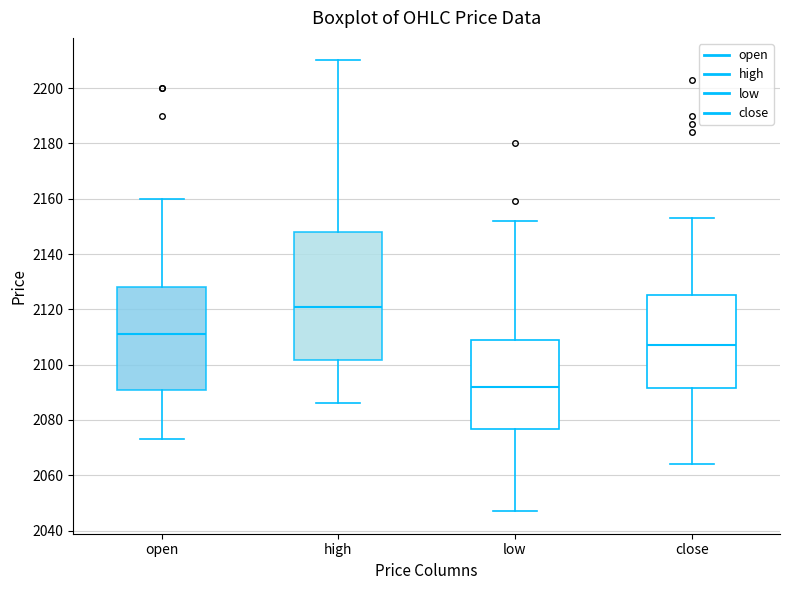

Which box is the tallest, from its lower edge to its upper edge?

high